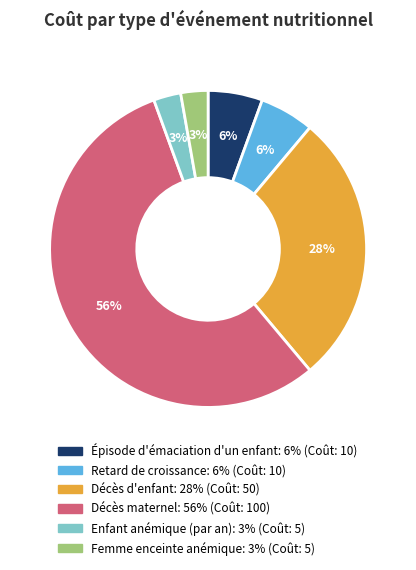

Is there a majority slice in this chart?

Yes